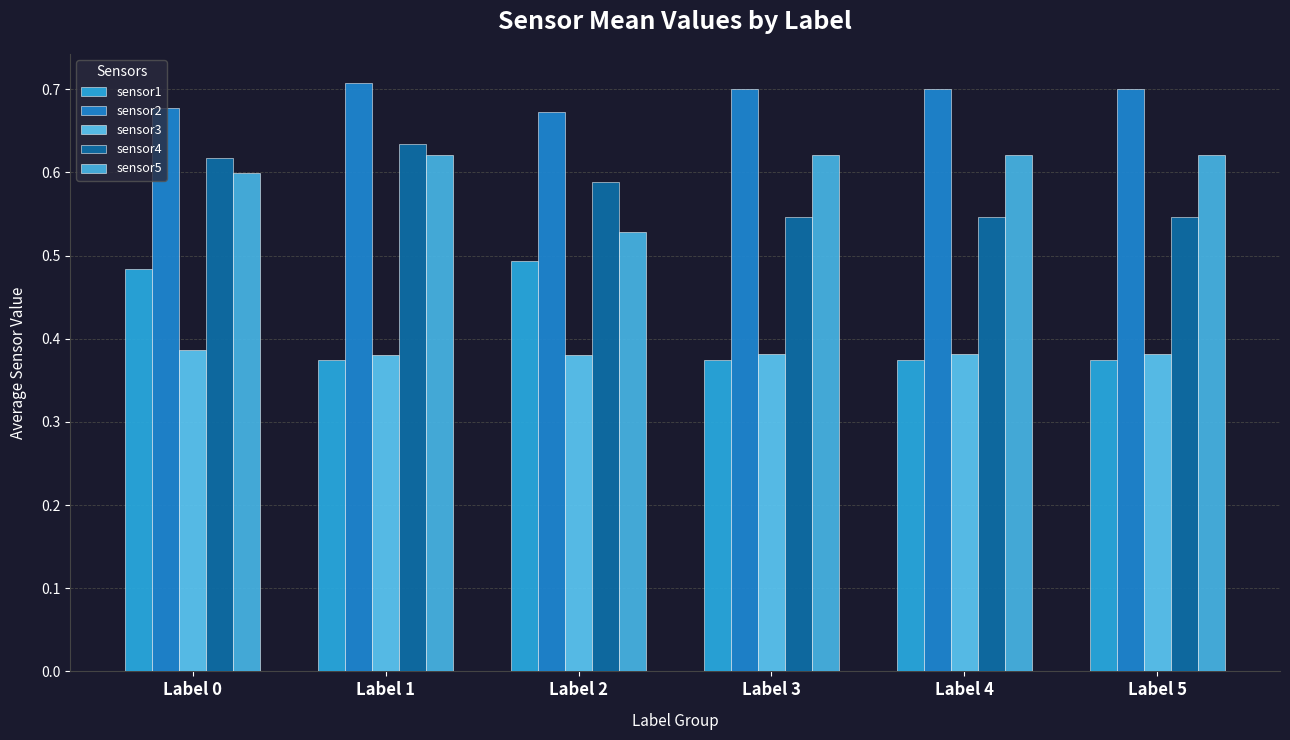

Are the bars horizontal?

No